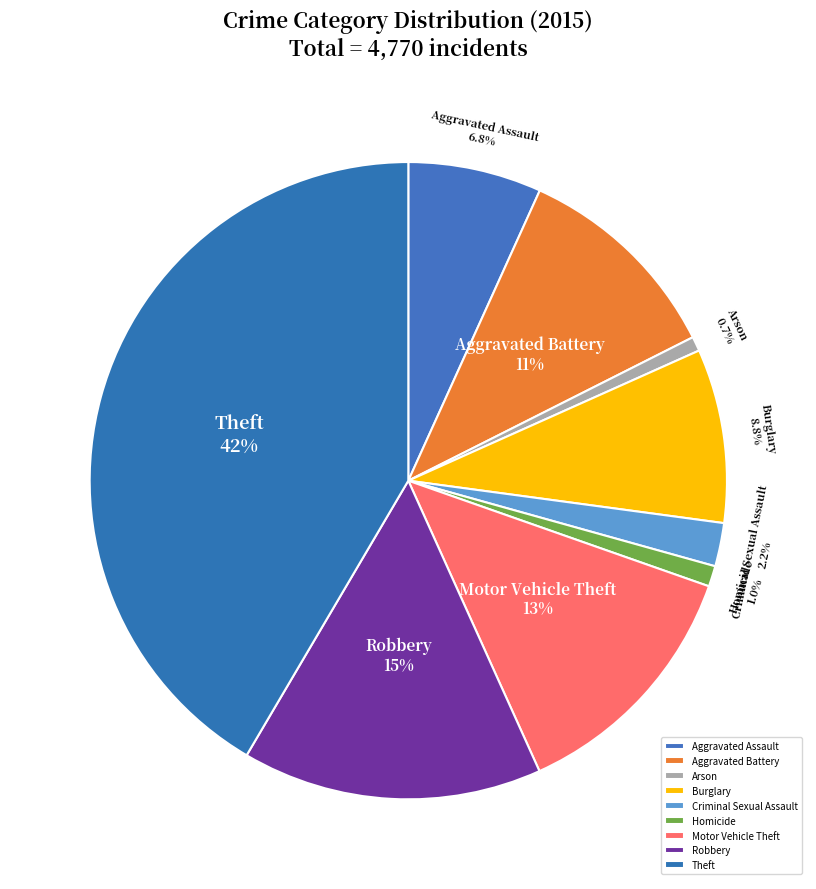

Does any single category account for the majority?

No